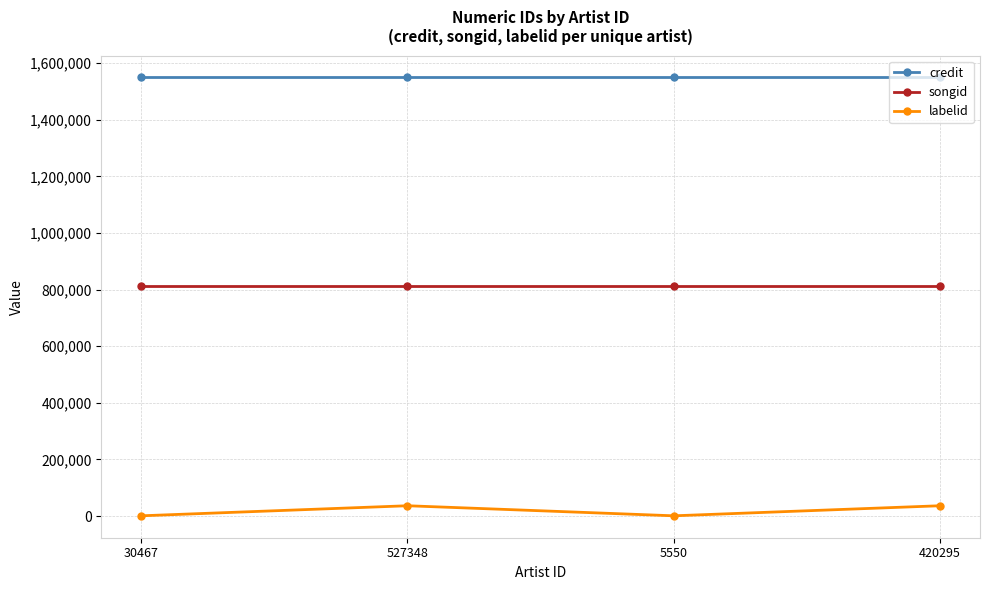

True or false: songid and labelid cross at least once.

False